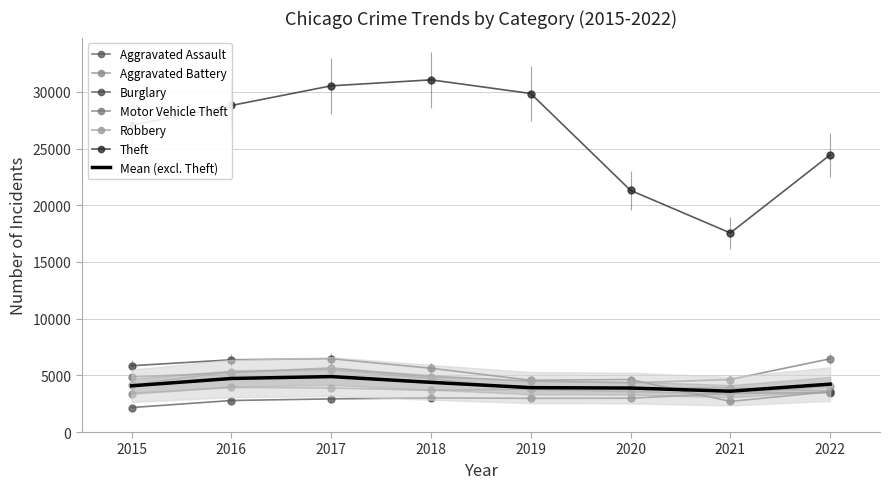

Is this an area chart (filled region under the line)?

No